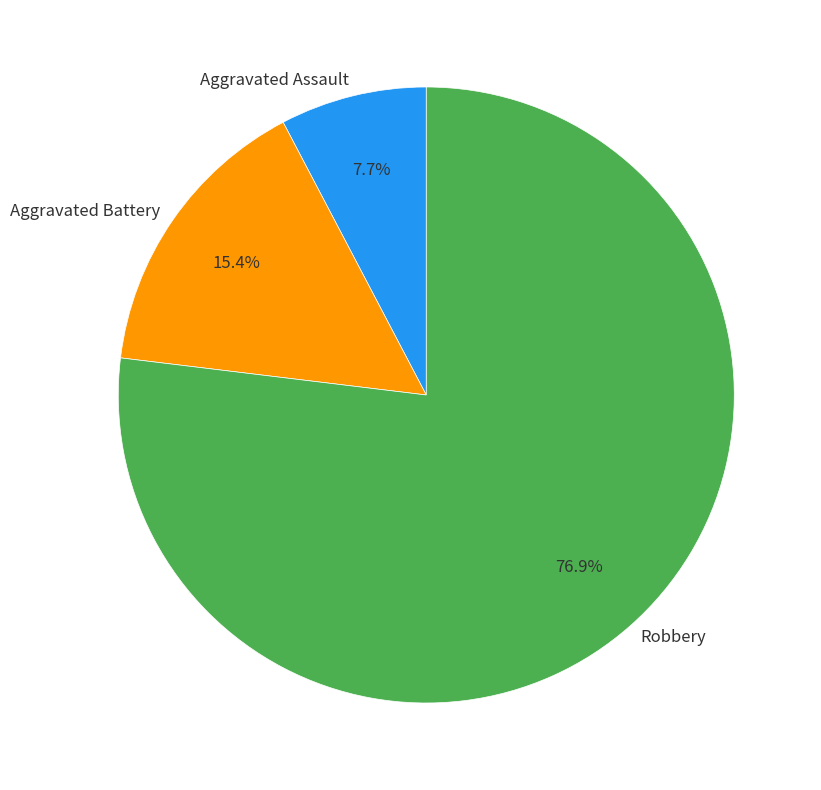

What is the ratio of the value at Aggravated Battery to the value at Aggravated Assault?

2.0